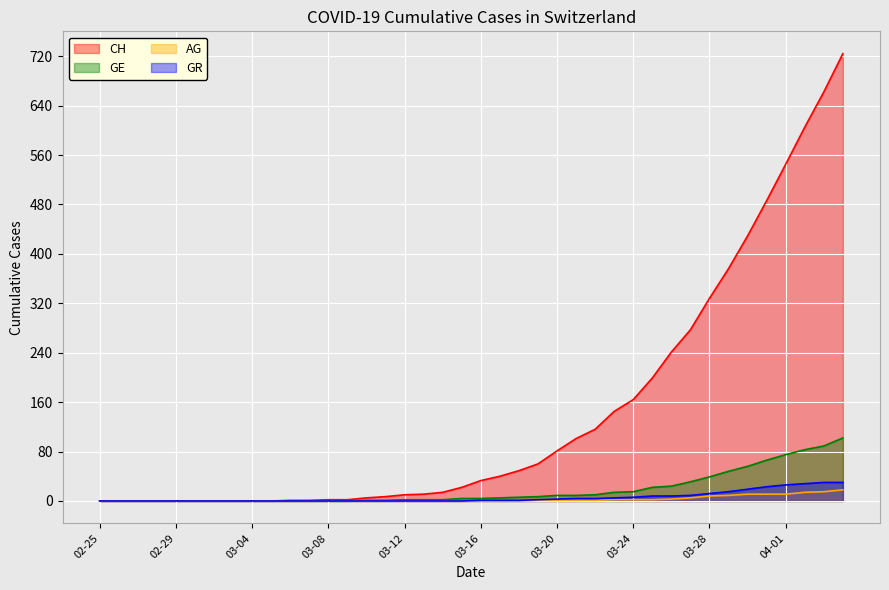

Does the chart display data point markers on the line(s)?

No